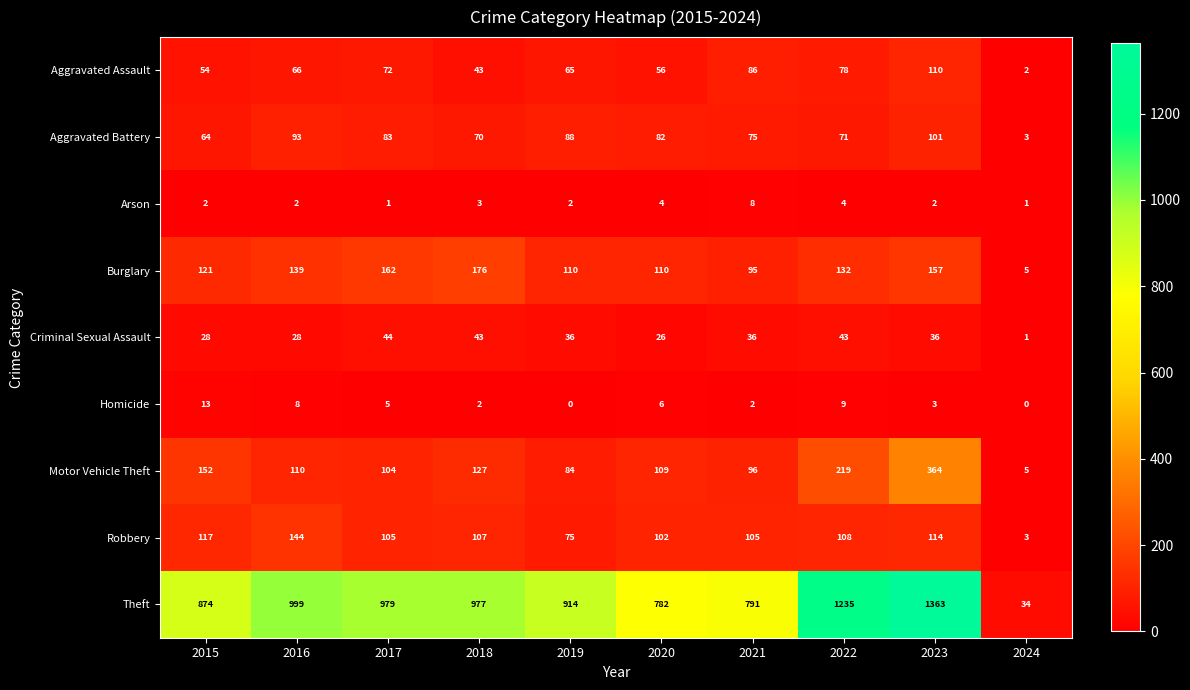

How many distinct data groups are displayed?

9